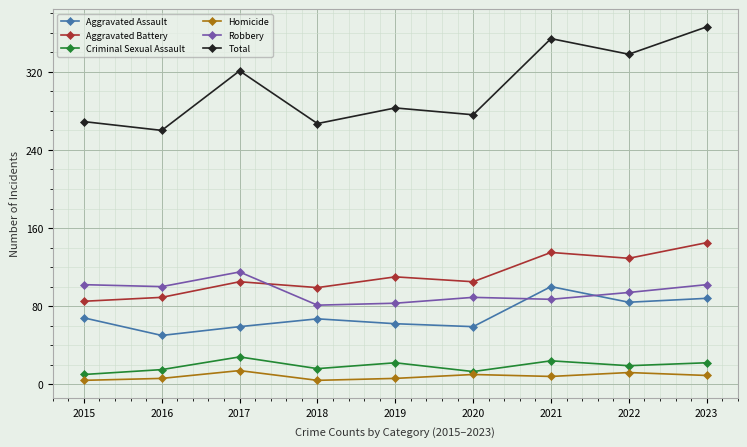

Rank the series at 2018 from lowest to highest value.

Homicide, Criminal Sexual Assault, Aggravated Assault, Robbery, Aggravated Battery, Total